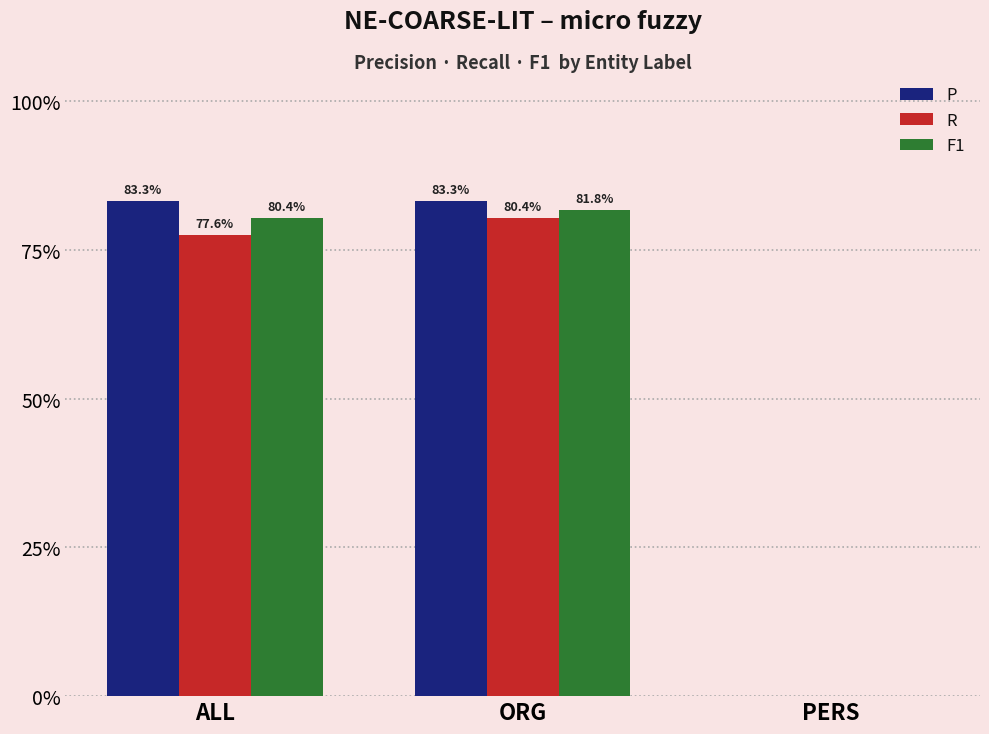

Does the chart contain stacked bars?

No